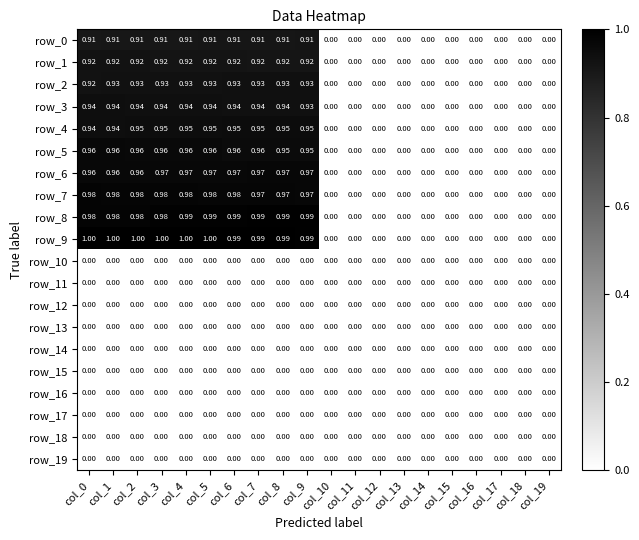

List the series in order of their peak value, lowest first.

row_10, row_11, row_12, row_13, row_14, row_15, row_16, row_17, row_18, row_19, row_0, row_1, row_2, row_3, row_4, row_5, row_6, row_7, row_8, row_9